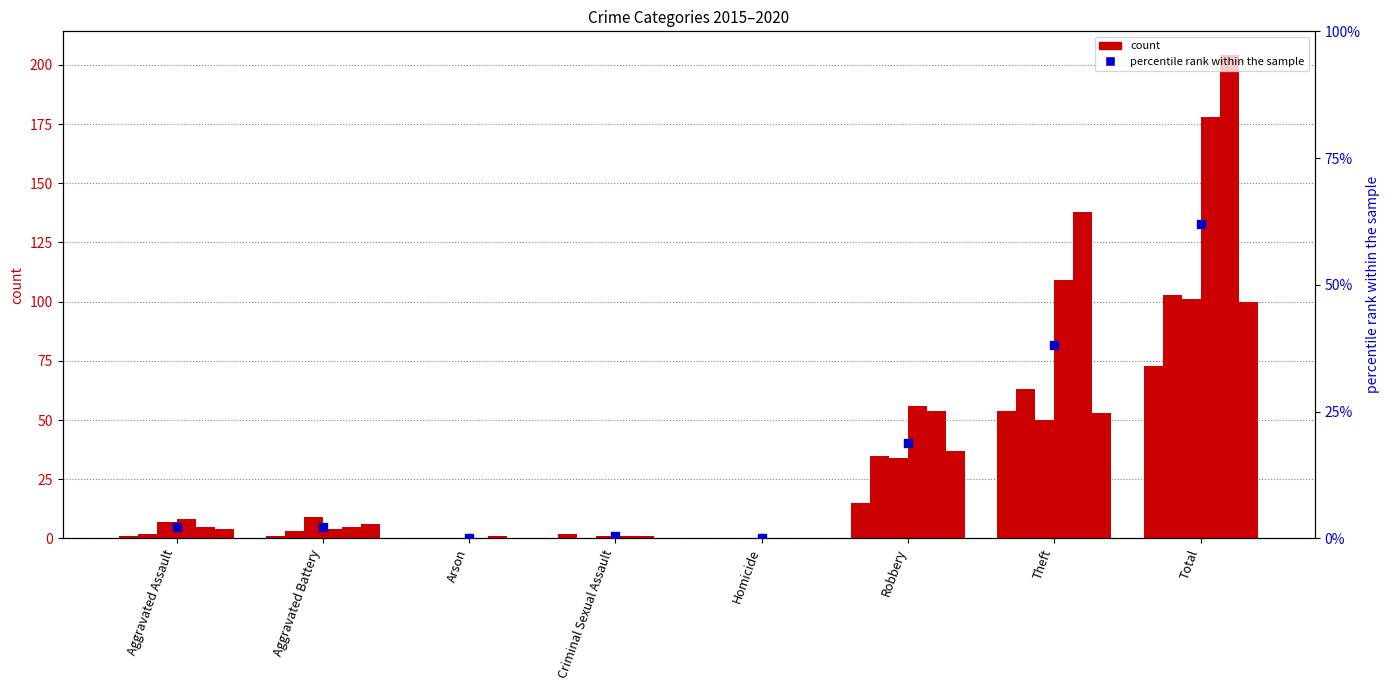

What is the ratio of the value at Total to the value at Aggravated Battery?

27.1